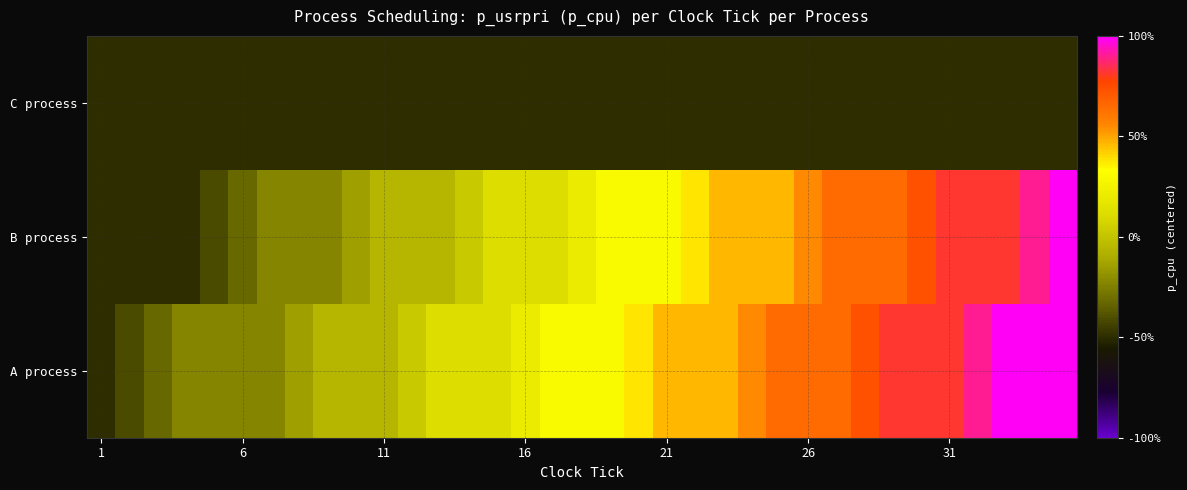

Which label corresponds to the smallest value in the chart?

1